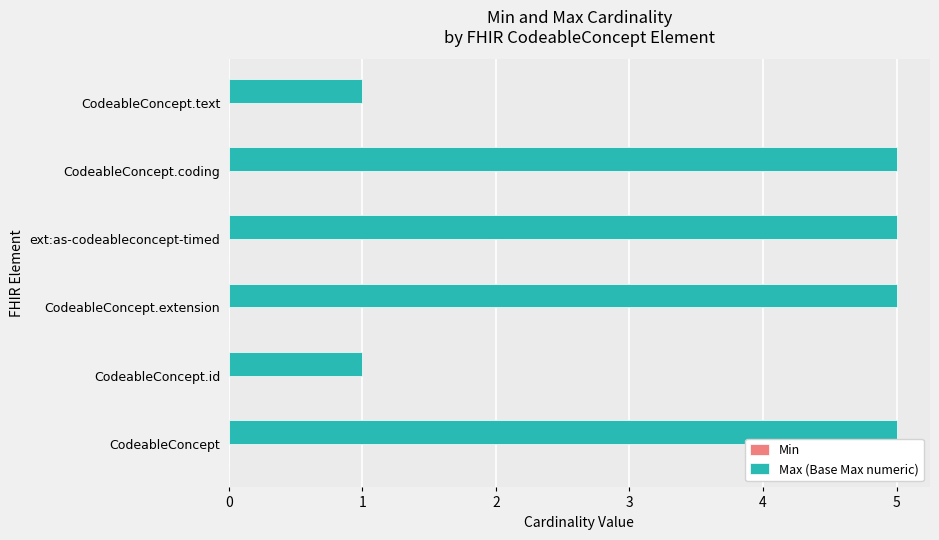

Are the bars horizontal?

Yes